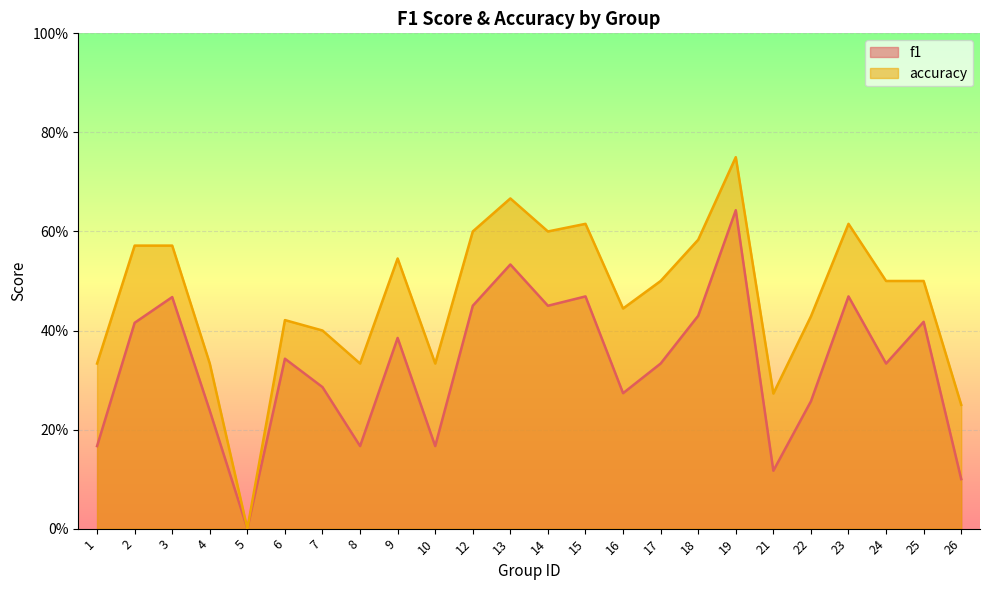

At which category is the sum across all series the highest?

19